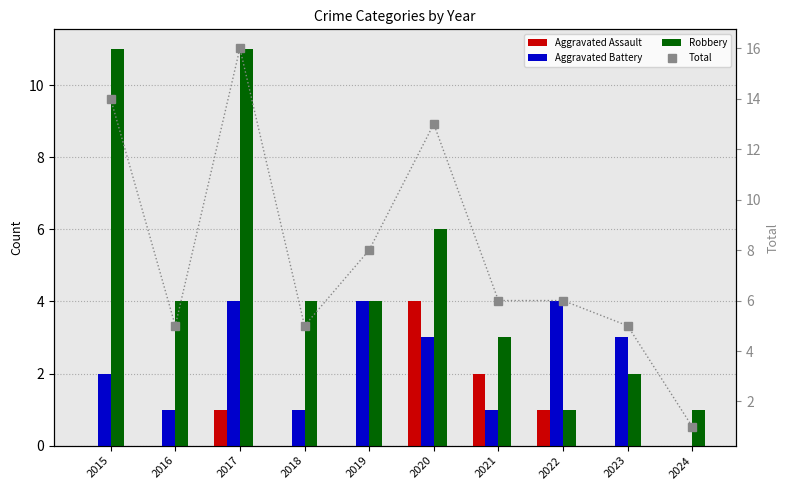

What is the value of the Total bar at the 9th from the left?

5